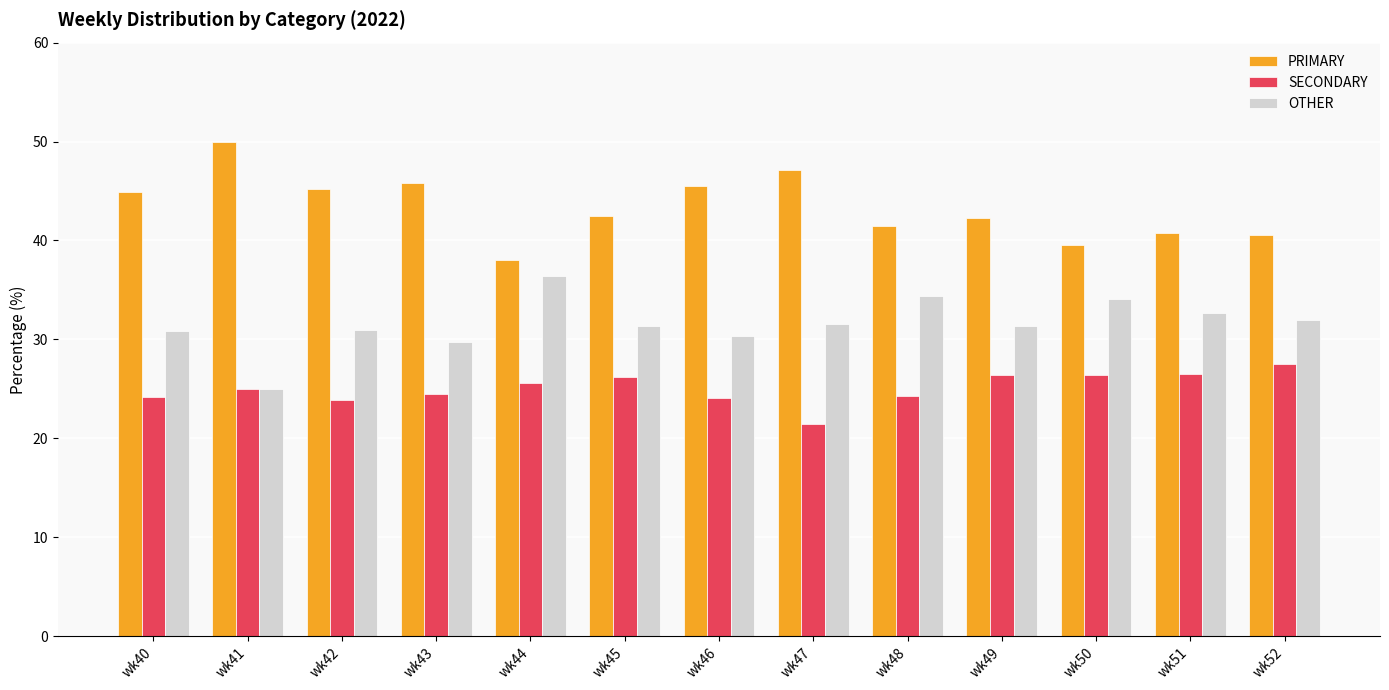

How many values in the SECONDARY series are below 25?

6